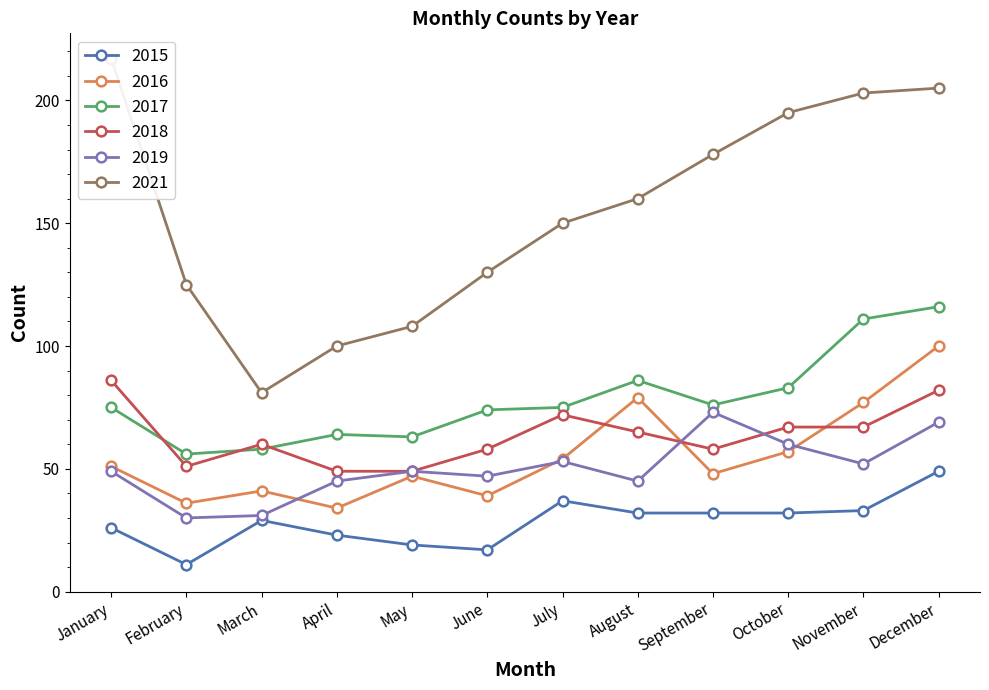

Between April and January, which is larger?

January